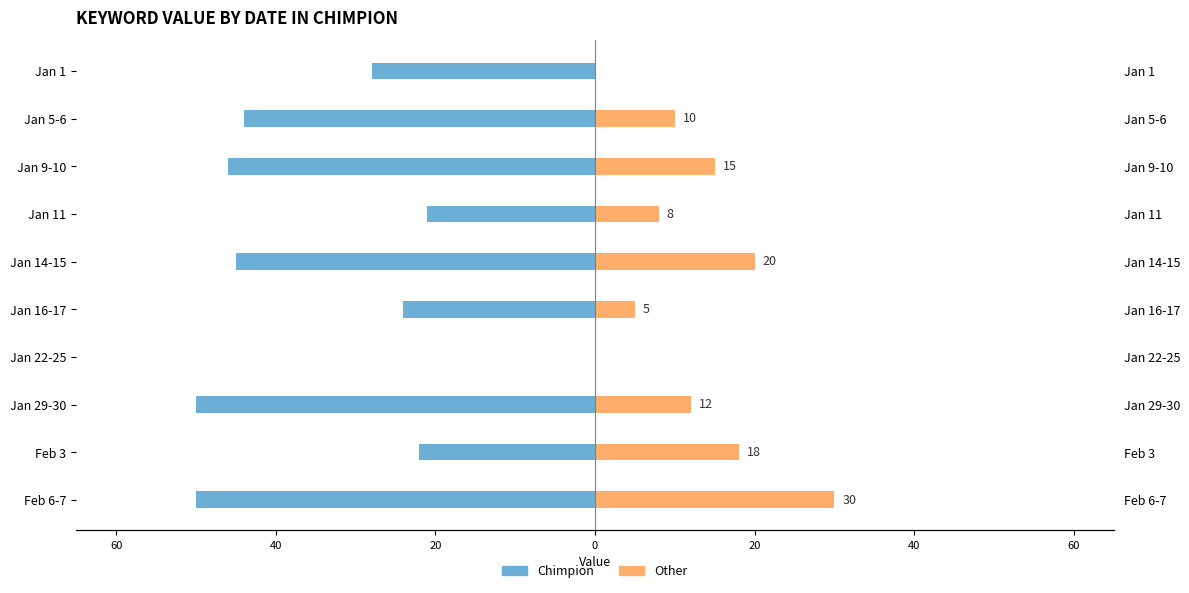

What are all the series names shown in the legend?

Chimpion, Other